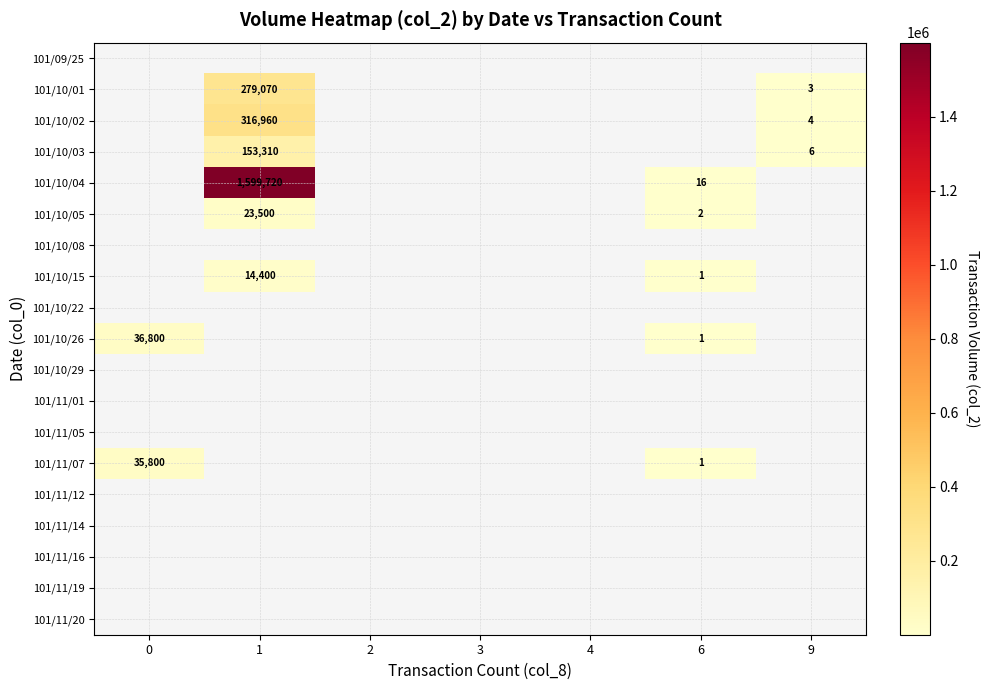

Which category has the lowest value across all series?

6